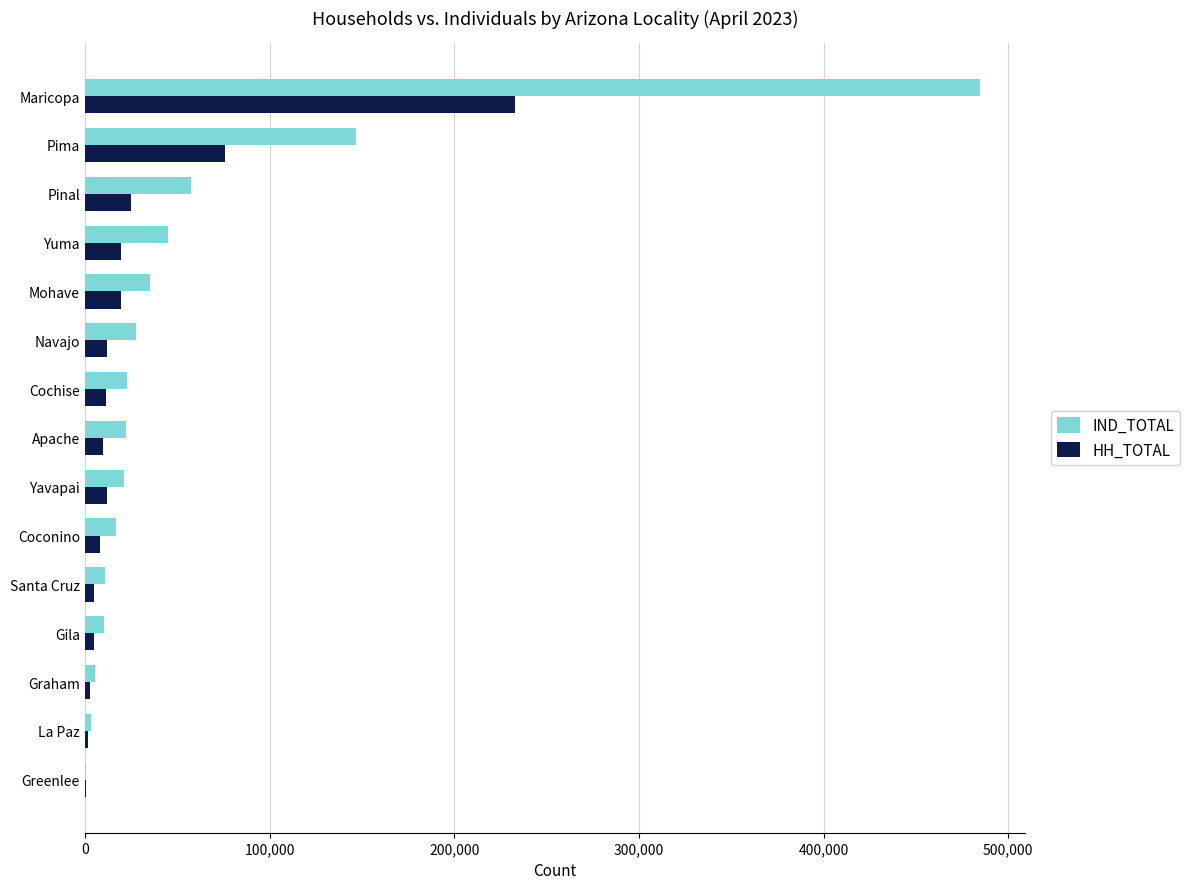

Which series has the largest total across all categories?

IND_TOTAL